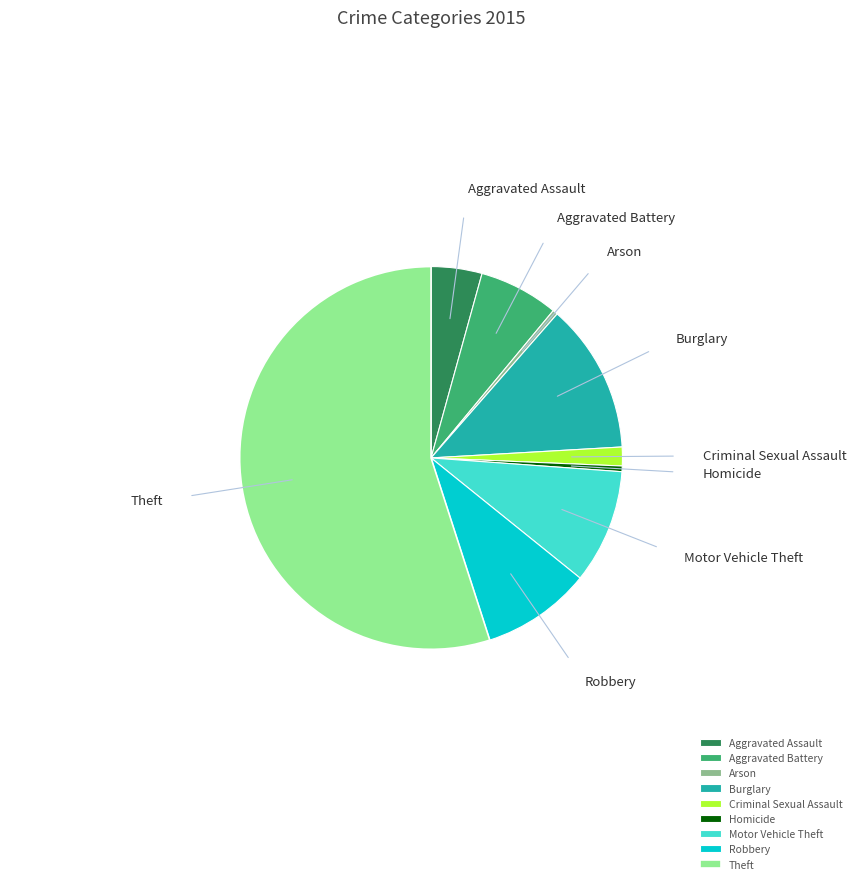

Is it true that Criminal Sexual Assault is 15% of the pie?

False